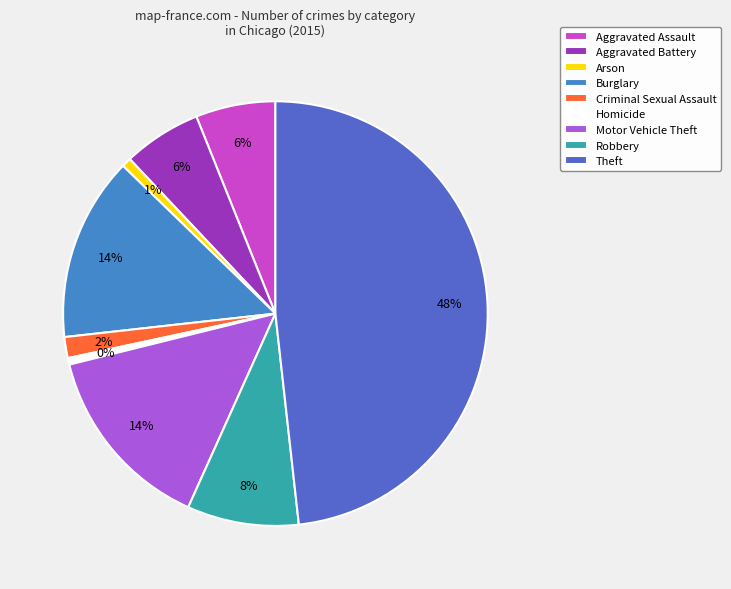

To the nearest percent, what percentage of the pie is Motor Vehicle Theft?

14%